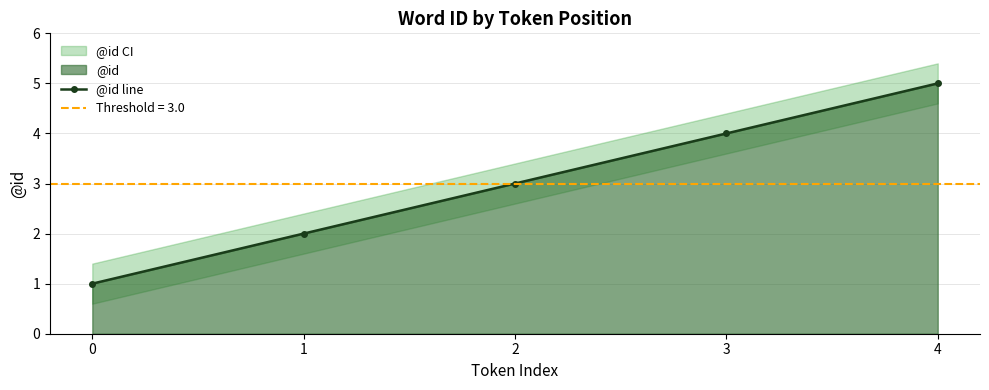

What is the sum of the values at 0 and 1?

3